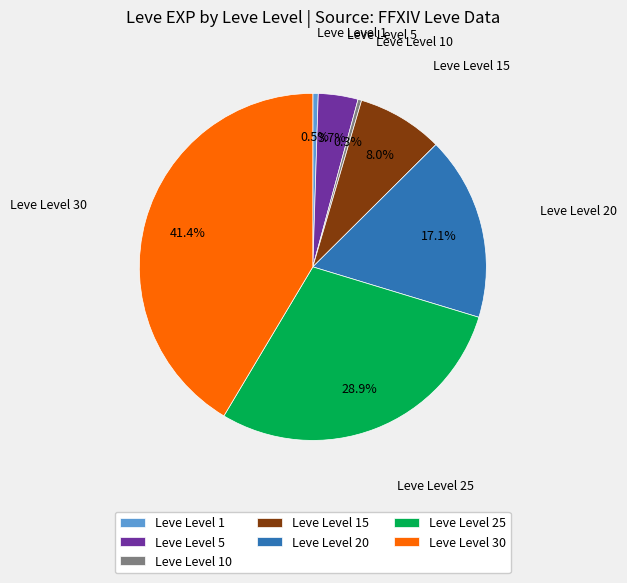

Does Leve Level 5 account for over 50% of the chart?

No